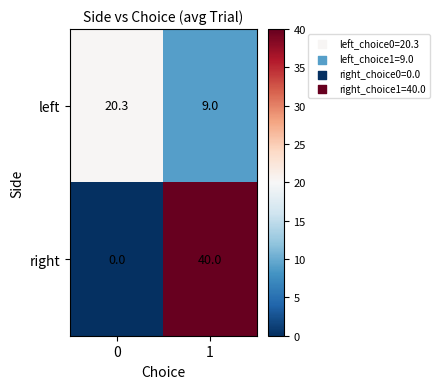

Rank the series by their average value, from lowest to highest.

left, right